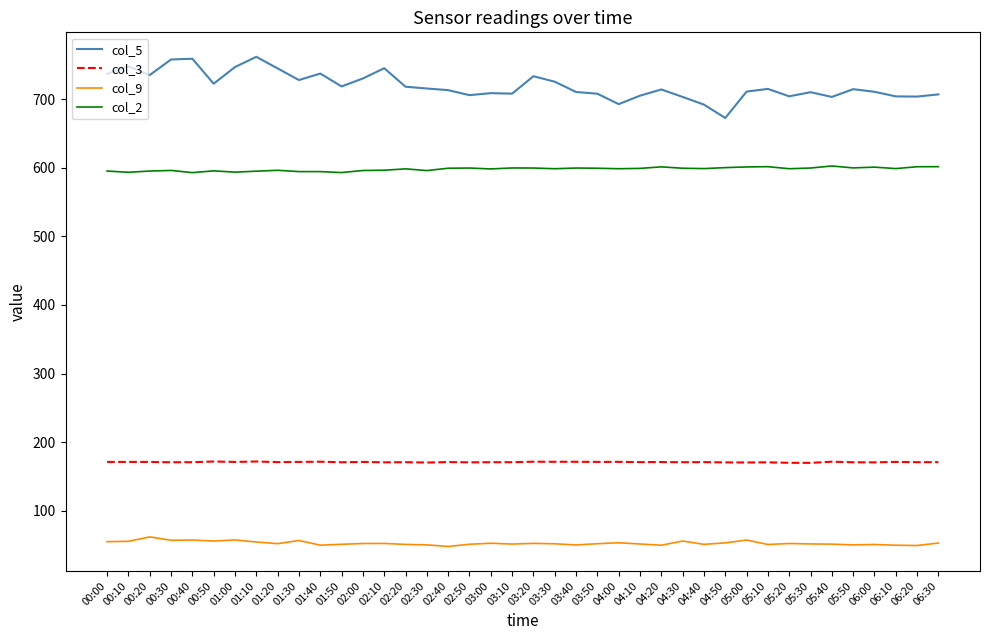

What is the greatest value displayed?

761.9